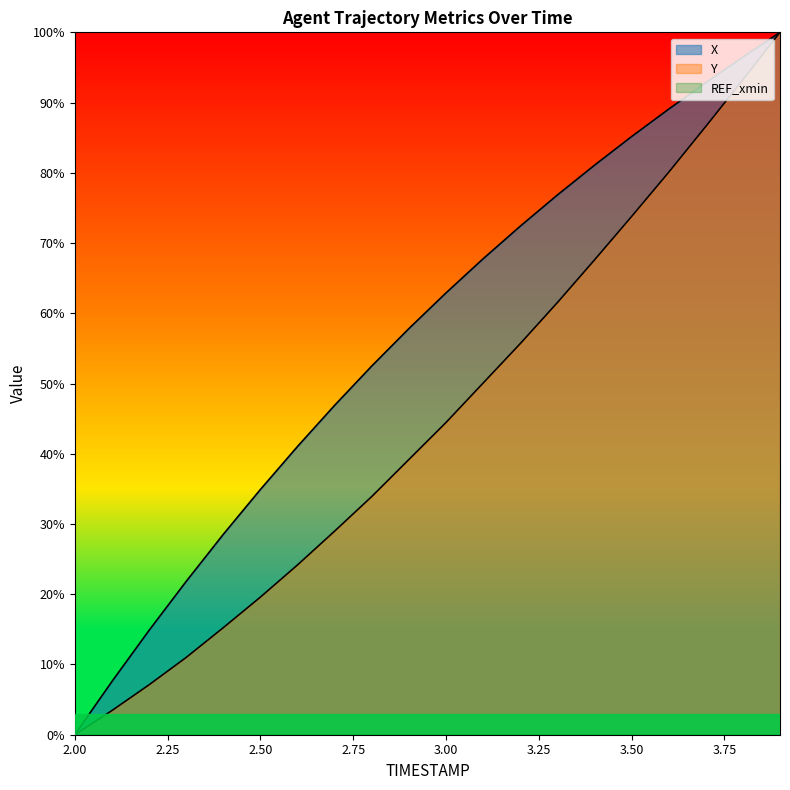

The value of X at 3.3 is 122.1. True or false?

False